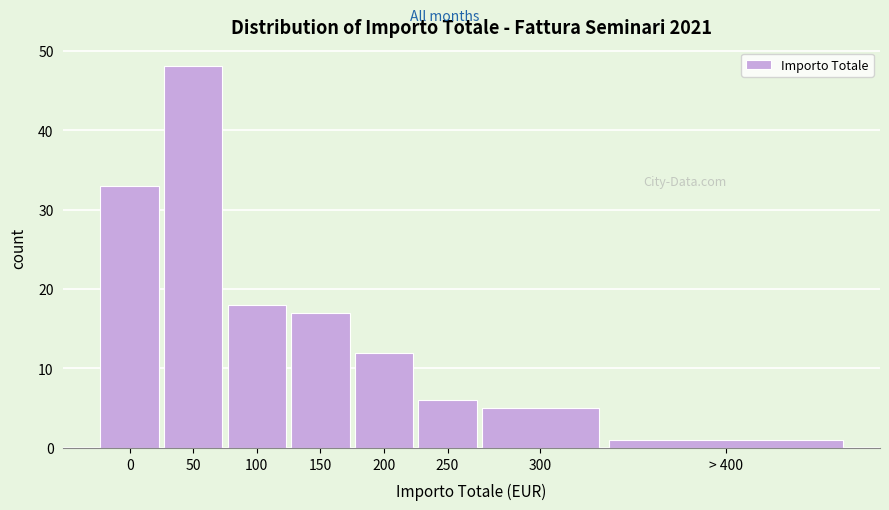

Reading left to right, extract all data points from this chart.

0=33	50=48	100=18	150=17	200=12	250=6	300=5	> 400=1